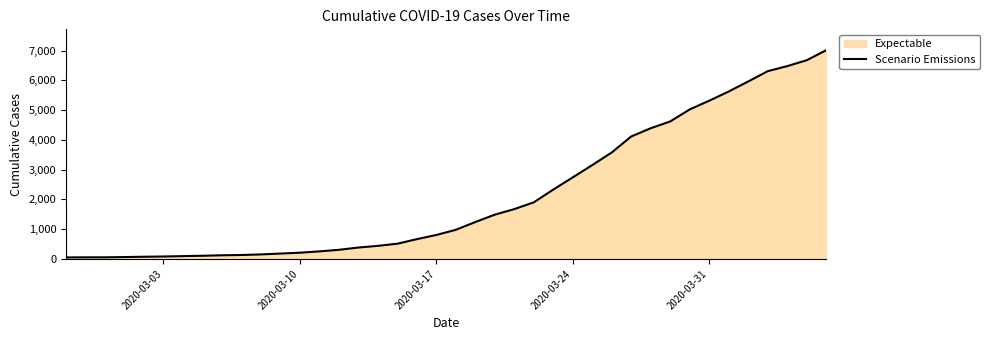

Which has a higher value, 2020-03-31 or 2020-03-10?

2020-03-31